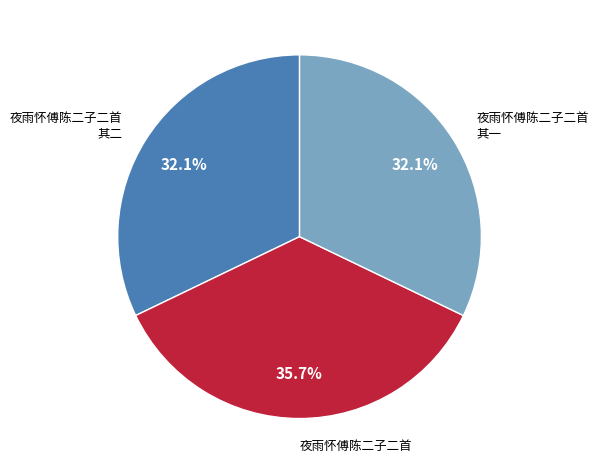

Does any single category account for the majority?

No